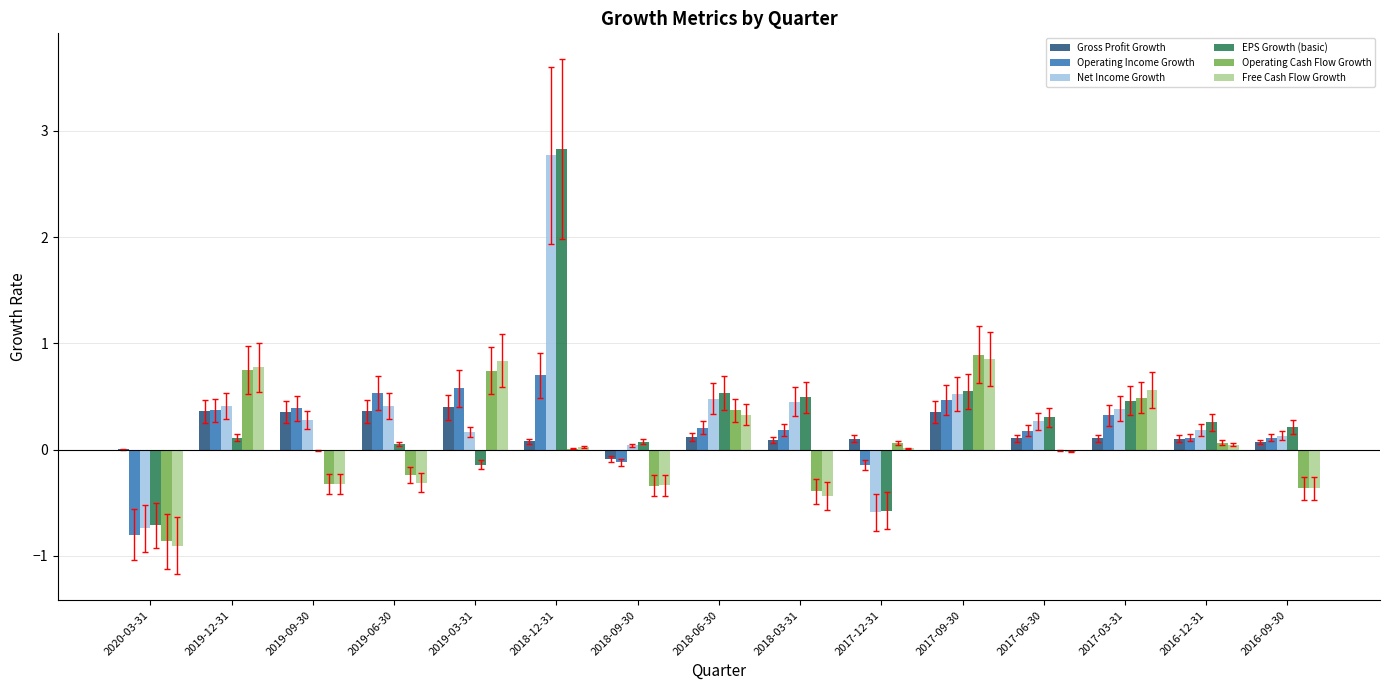

True or false: Free Cash Flow Growth has a value of -0.4 at 2016-09-30.

True